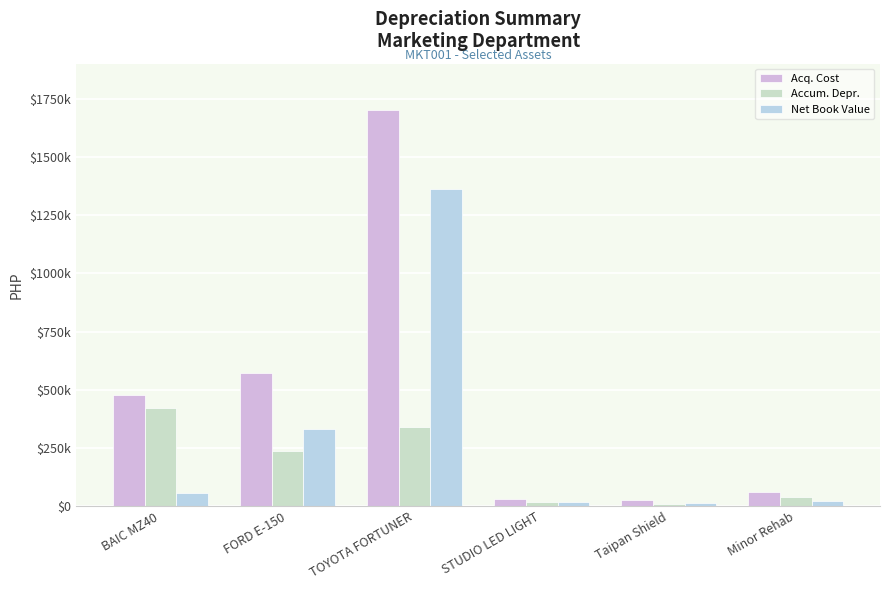

What are all the series names shown in the legend?

Acq. Cost, Accum. Depr., Net Book Value